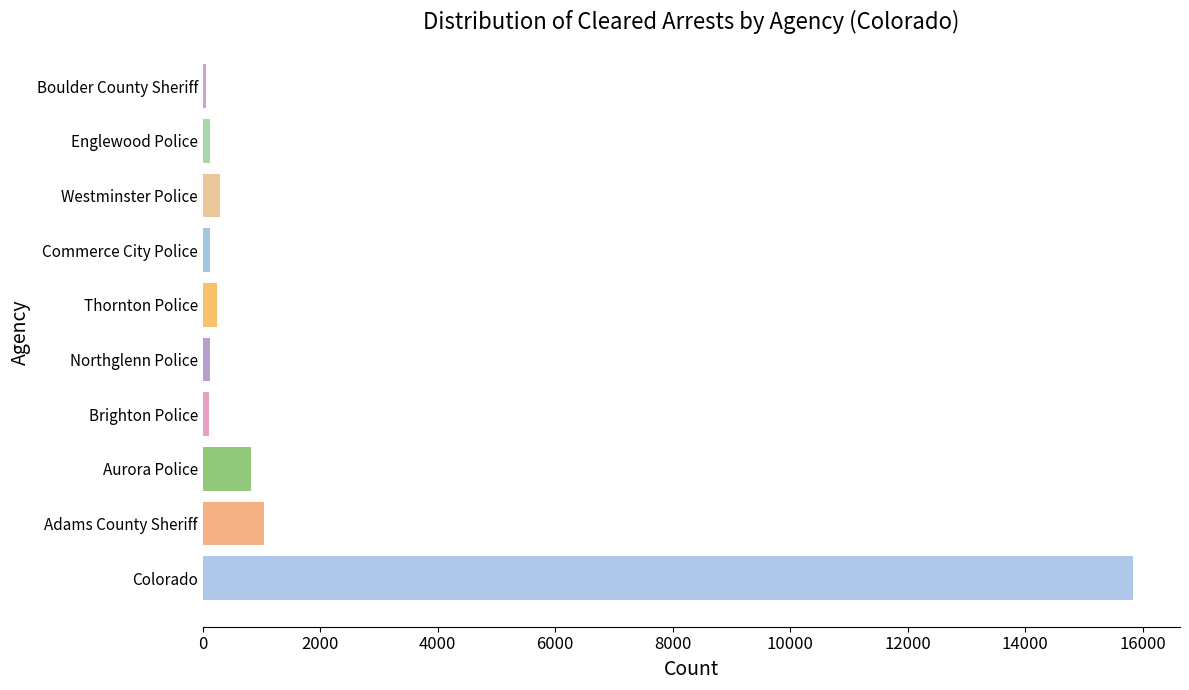

What is the difference between the maximum and minimum values?

15789